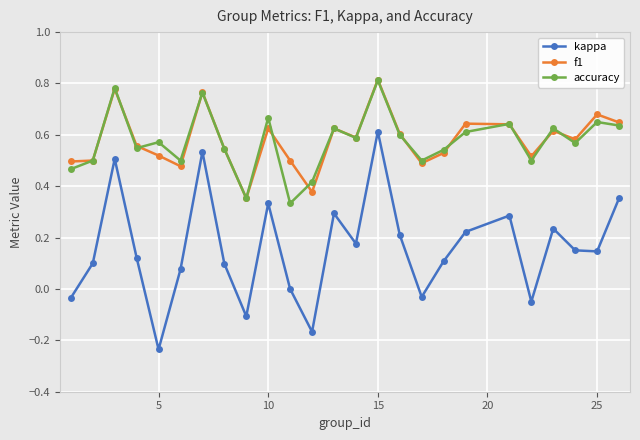

Which series has the widest spread of values?

kappa